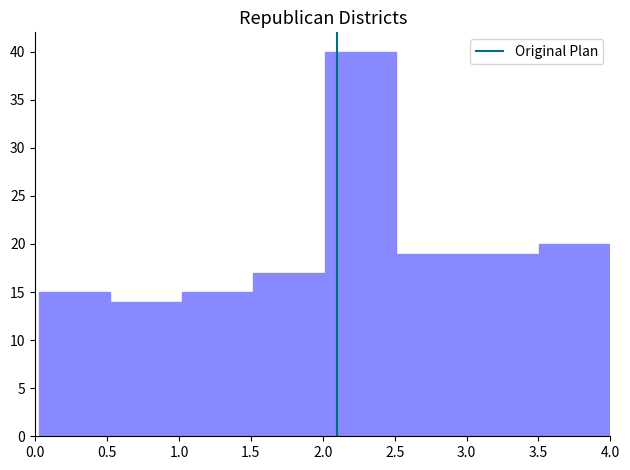

How tall is the bar that spans 3.00 to 3.50 on the x-axis? Neither the bar edges nor the heights are printed on the chart, so give them approximately, as read against the axes.

19